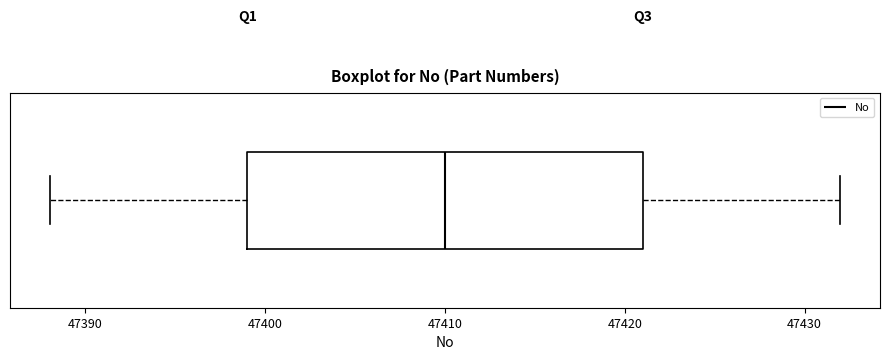

Read this box plot against the x-axis: the position of the median line, the range covered by the box, and the ends of both whiskers. The values are not printed on the chart, so give them approximately, as read against the axis.

median 47410, box 47399 to 47421, whiskers 47388 to 47432